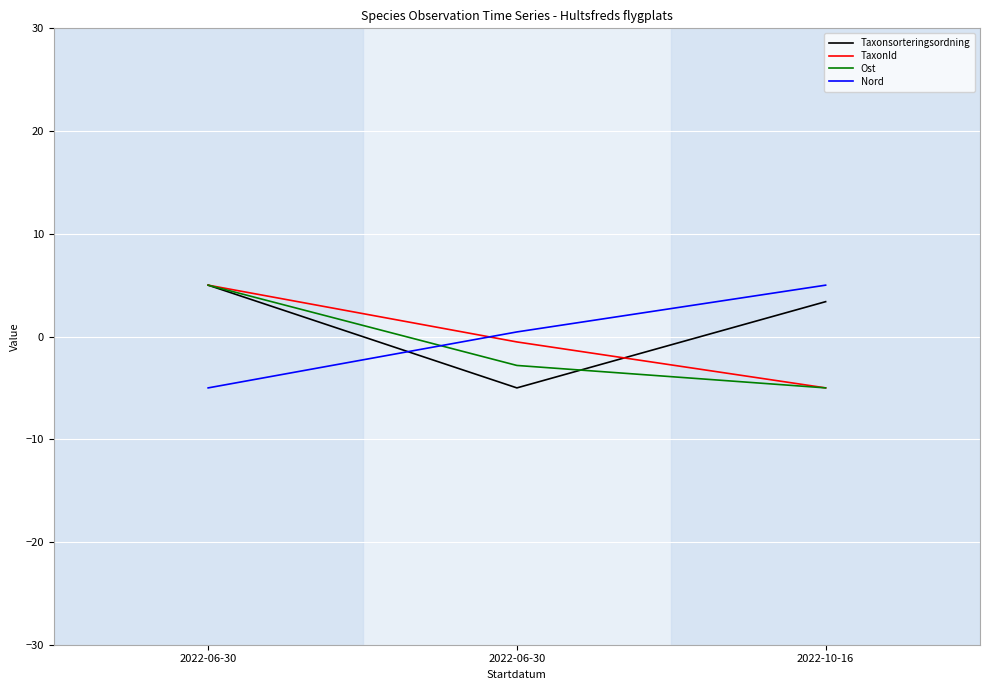

What is the maximum value for Taxonsorteringsordning?

5.0